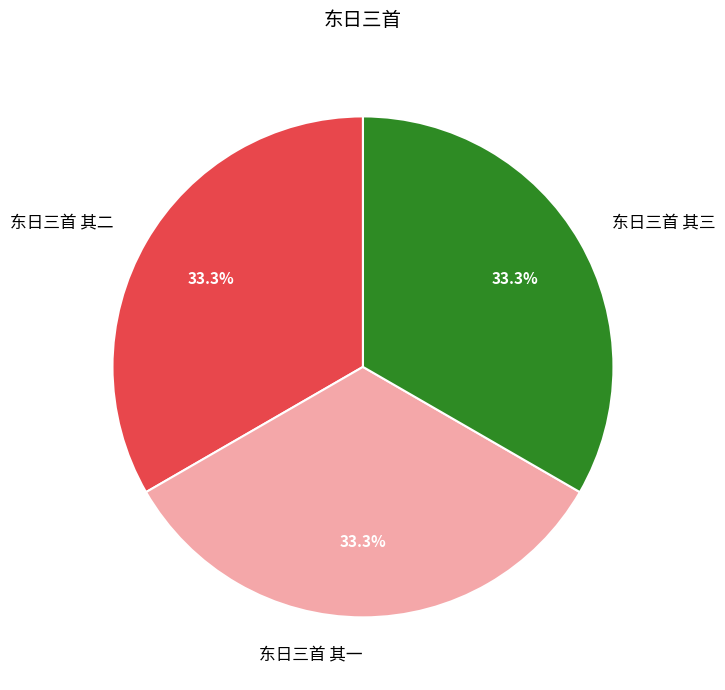

Combined, do 东日三首 其三 and 东日三首 其一 account for over 50%?

Yes